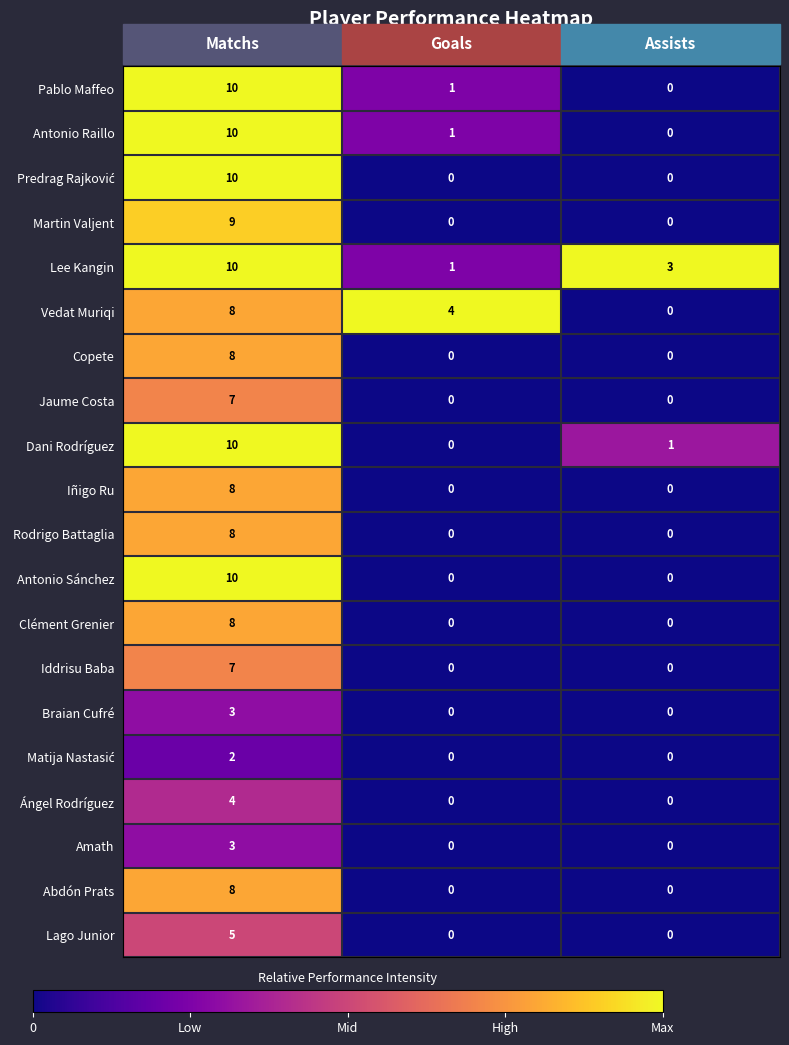

What is the difference between the highest and lowest values at Goals?

4